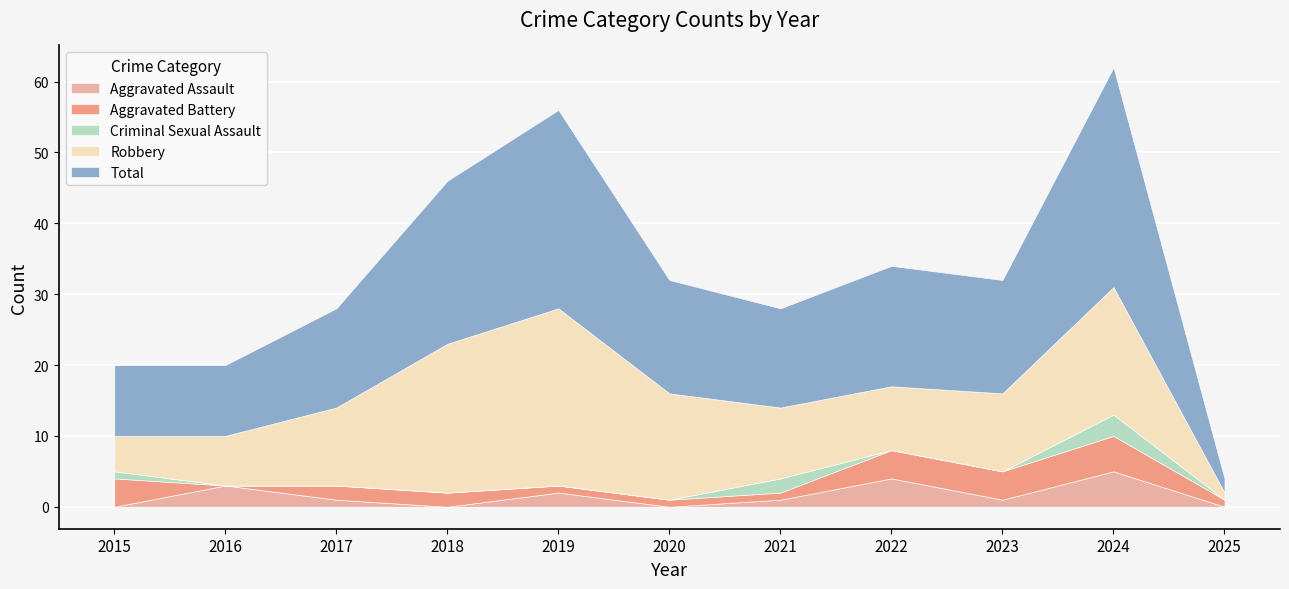

What is the difference between the Total values at 2016 and 2023?

6